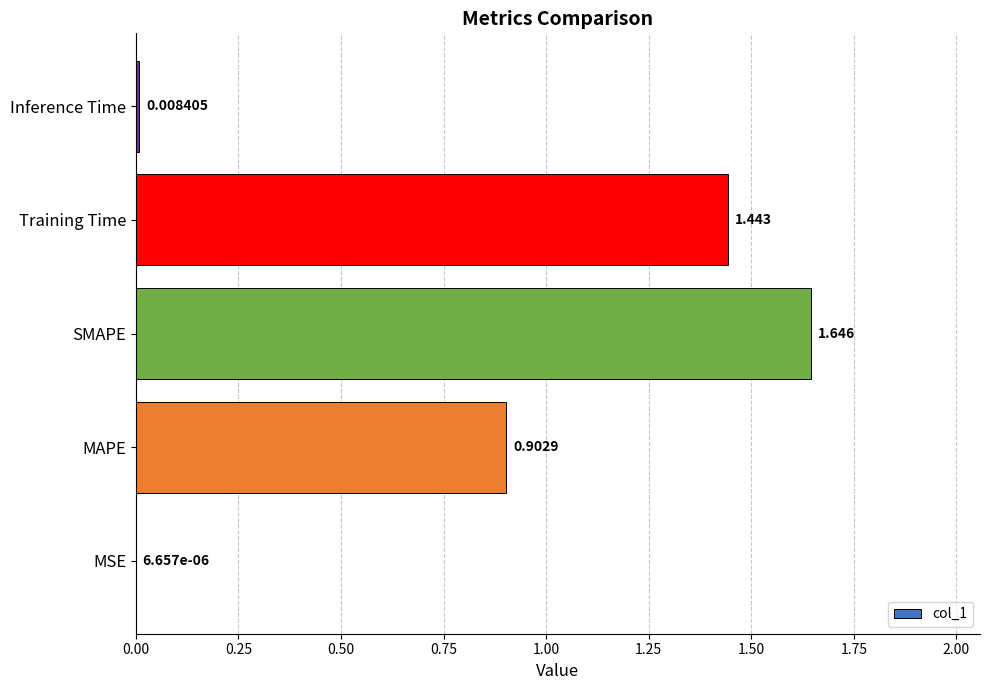

Between Inference Time and MAPE, which is larger?

MAPE